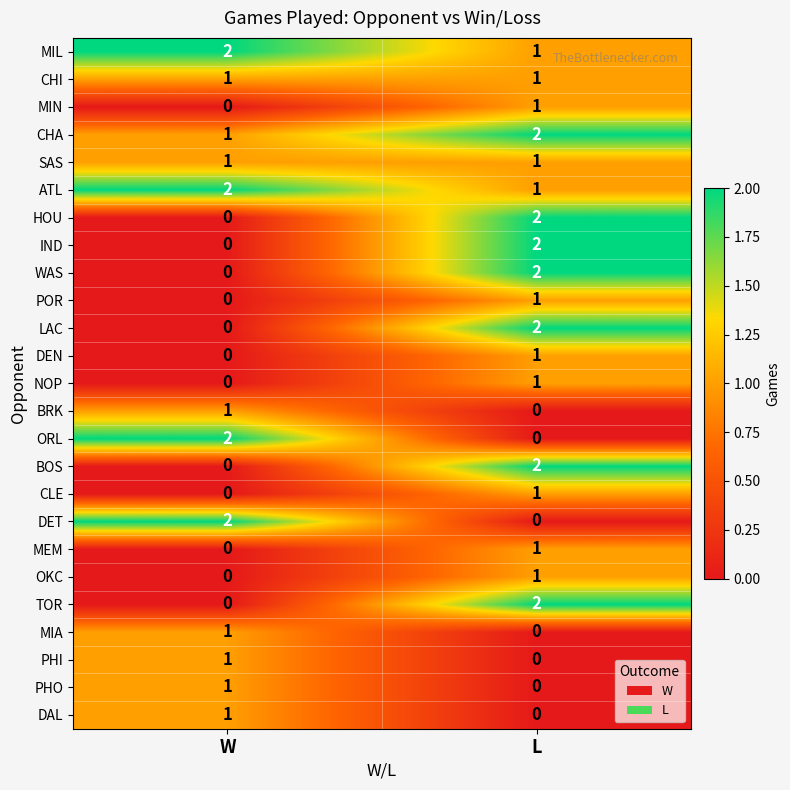

Rank the categories by BRK value from highest to lowest.

W, L